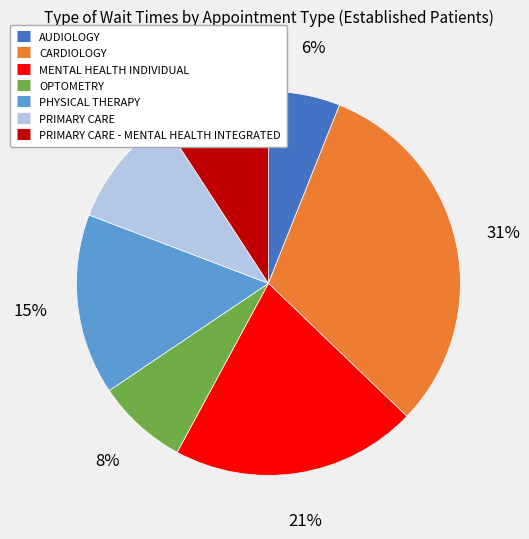

To the nearest percent, what is the average slice percentage?

14%